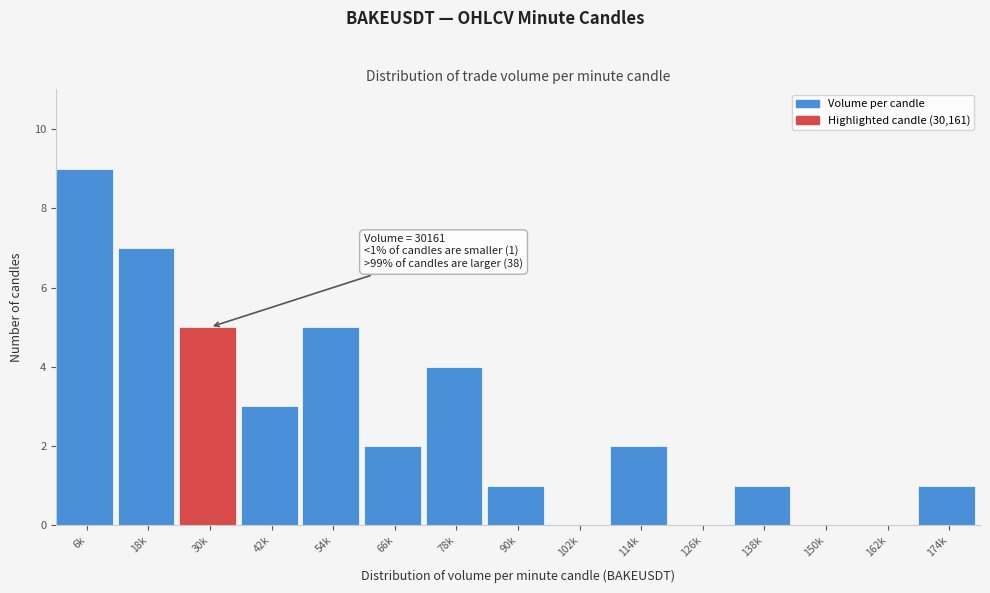

Reading left to right, what are all the values shown in this chart?

6k=9	18k=7	30k=5	42k=3	54k=5	66k=2	78k=4	90k=1	102k=0	114k=2	126k=0	138k=1	150k=0	162k=0	174k=1